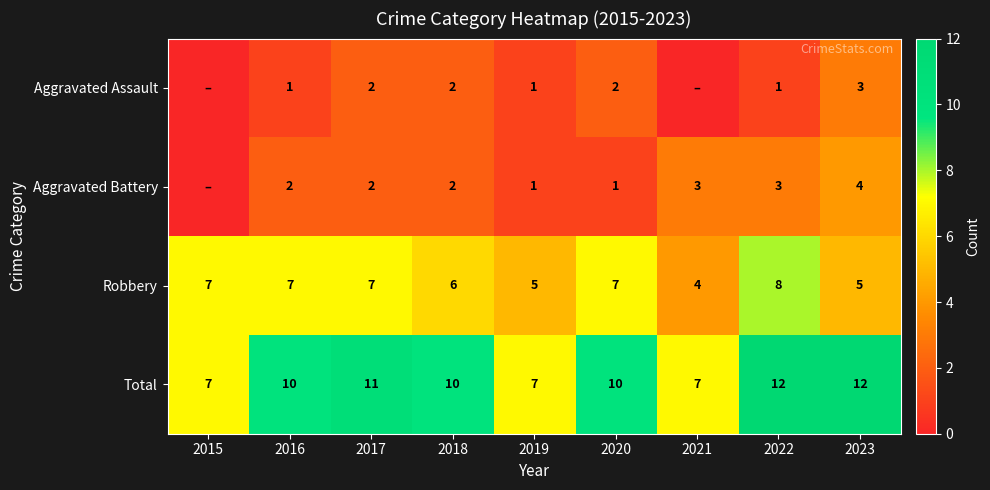

The value of Total at 2023 is 12. True or false?

True